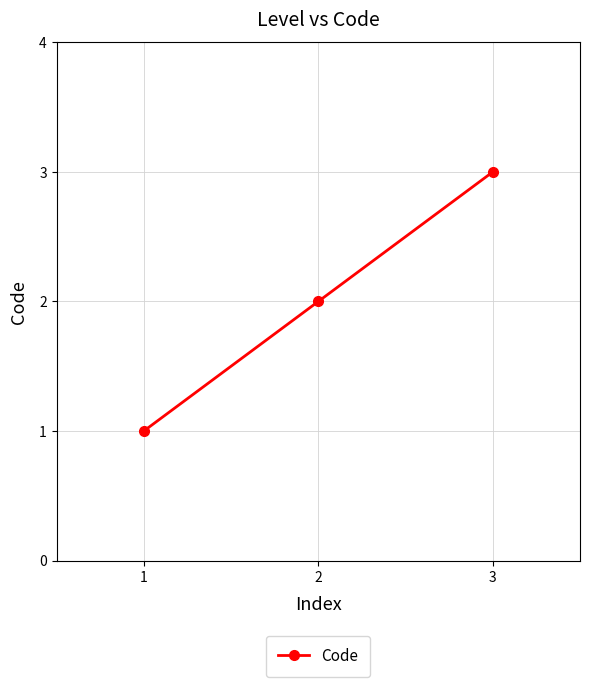

List the labels in order of value, smallest first.

1, 2, 3